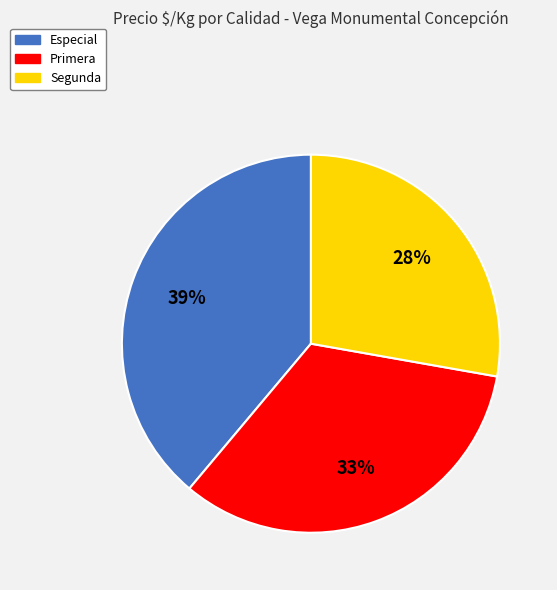

To the nearest percent, what is the difference between the largest and smallest slice percentages?

11%